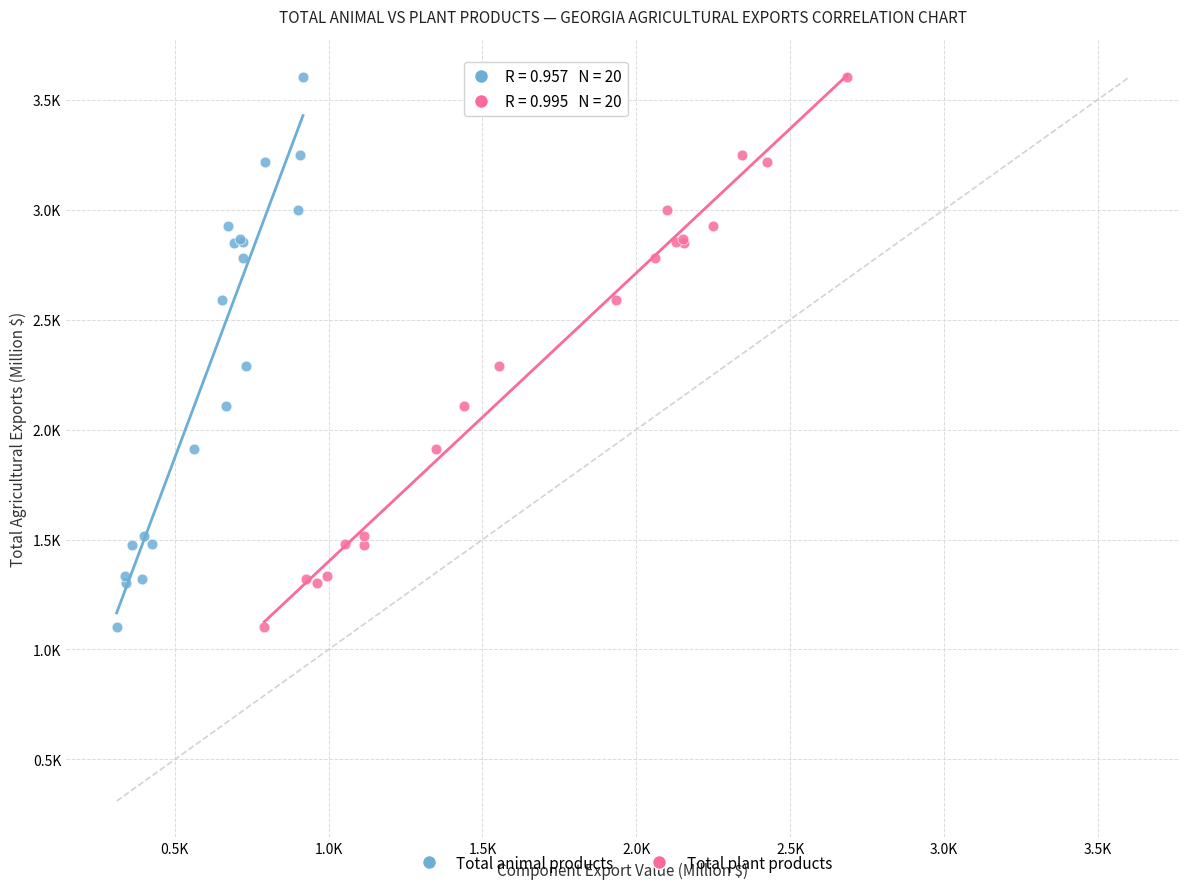

What are all the series names shown in the legend?

Total animal products, Total plant products